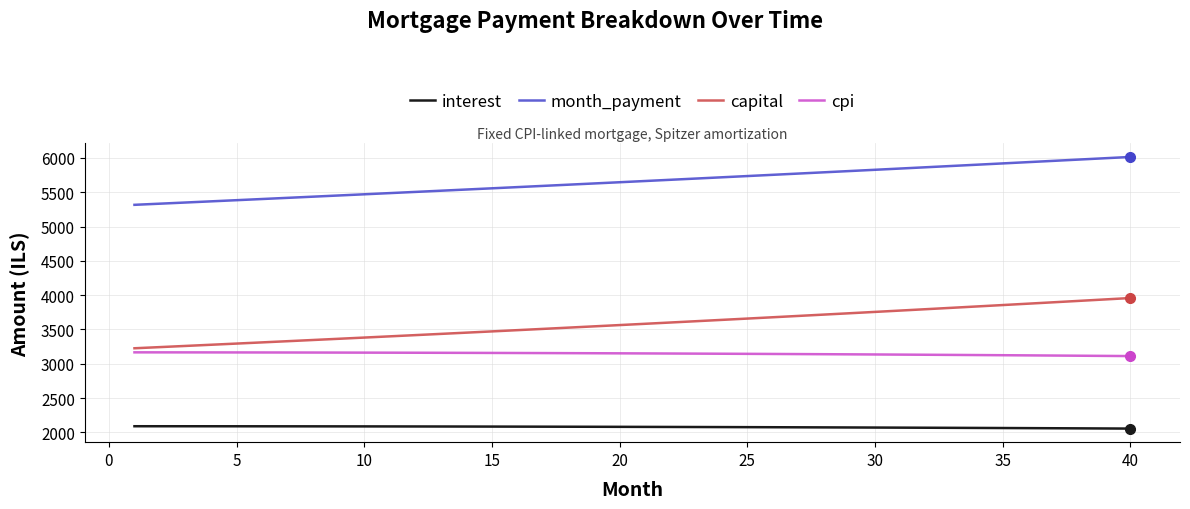

Which series has the largest range (max minus min)?

capital